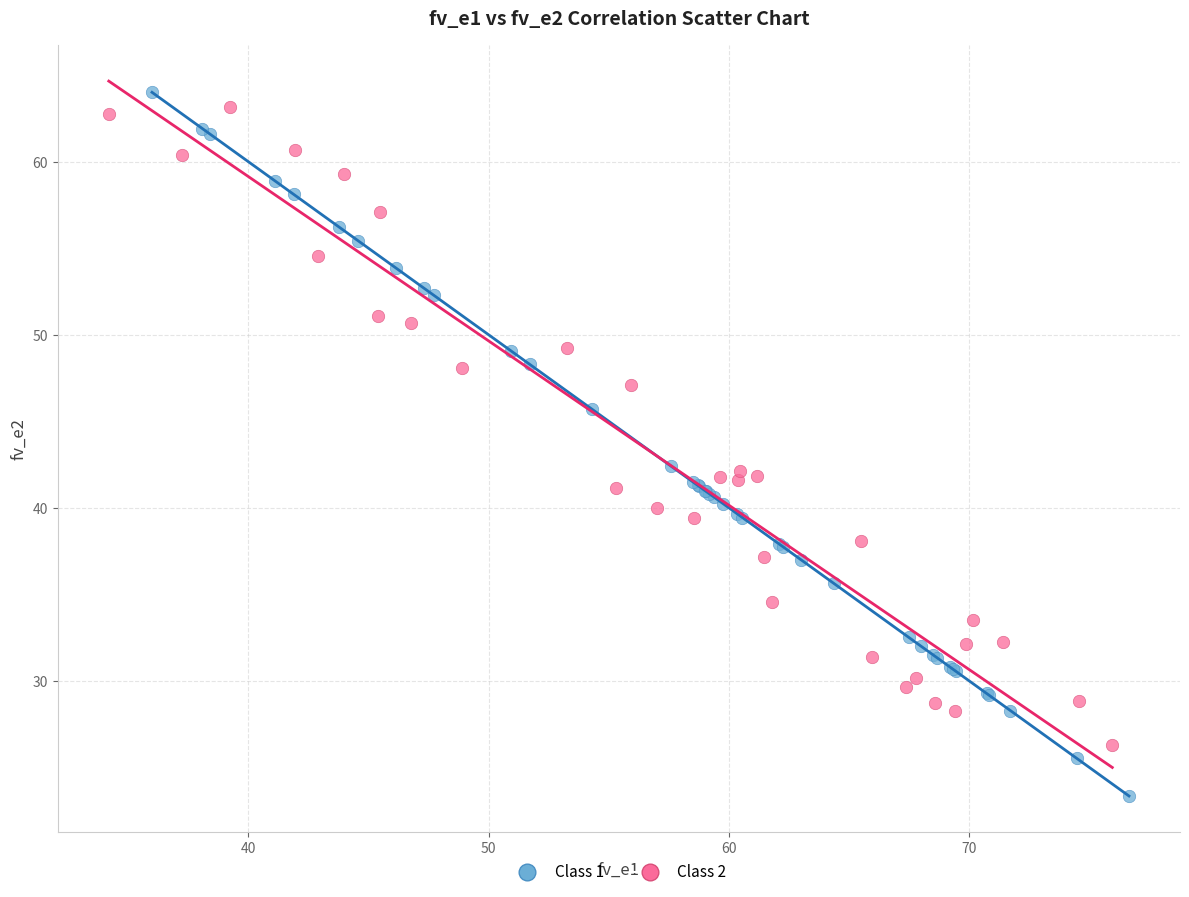

Which series has the widest spread of Y values?

Class 1